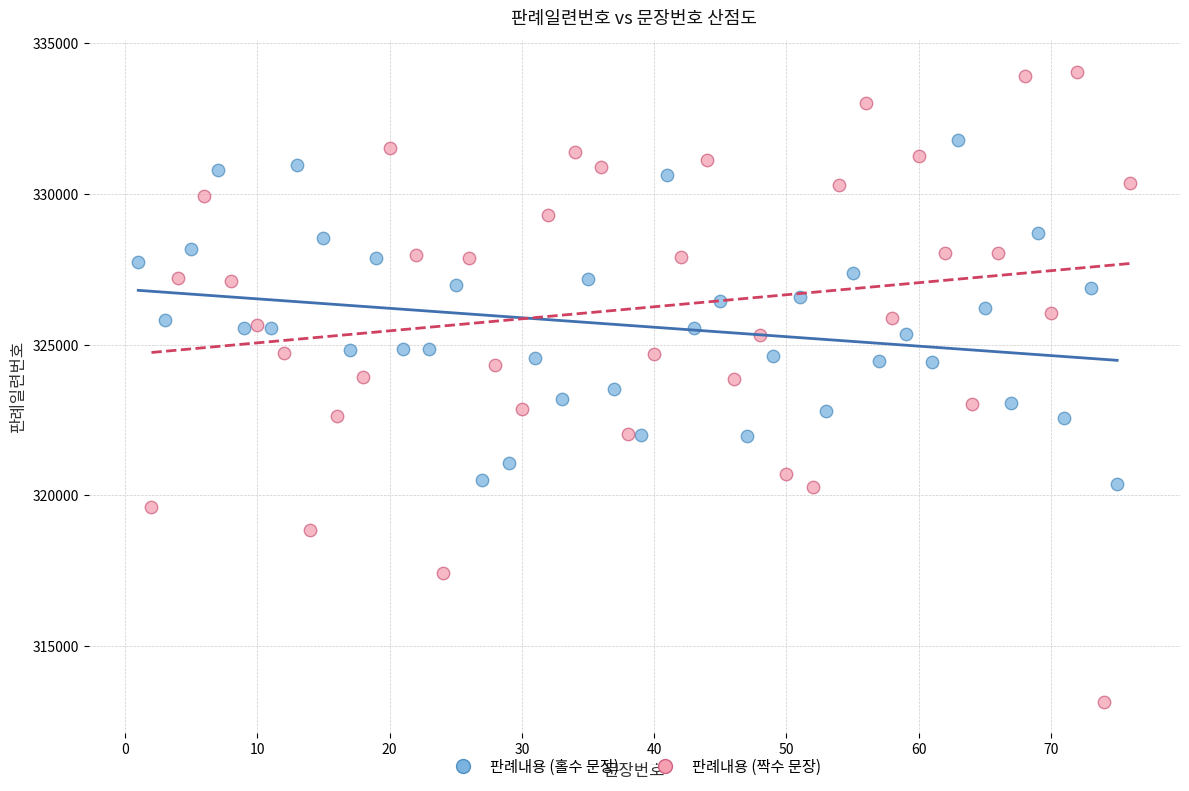

Which series contains the lowest Y value?

판례내용 (짝수 문장)